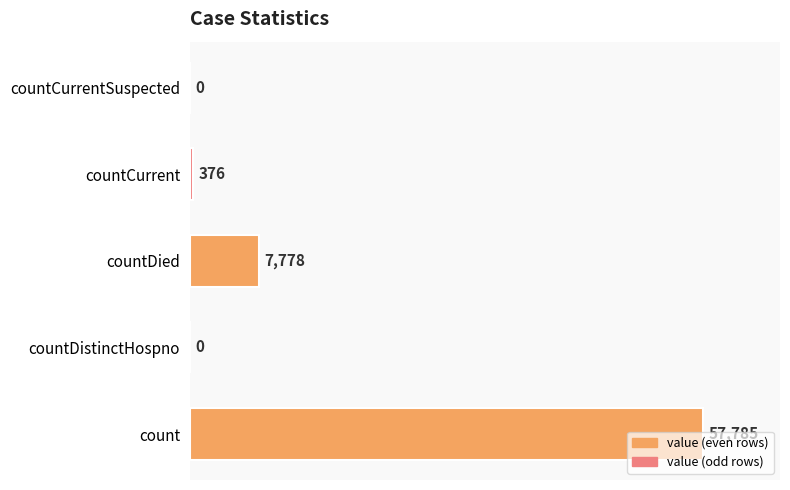

What is the change in value from countDistinctHospno to countCurrent?

+376